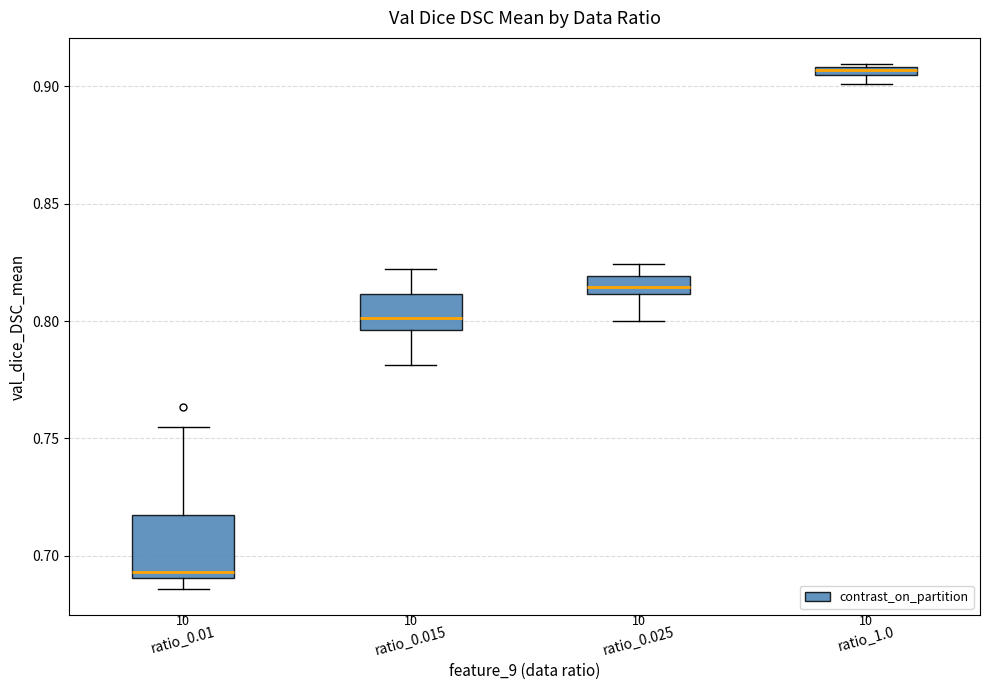

Where is the lower edge of the box for ratio_1.0 on the y-axis? The values are not printed on the chart, so give them approximately, as read against the axis.

0.905